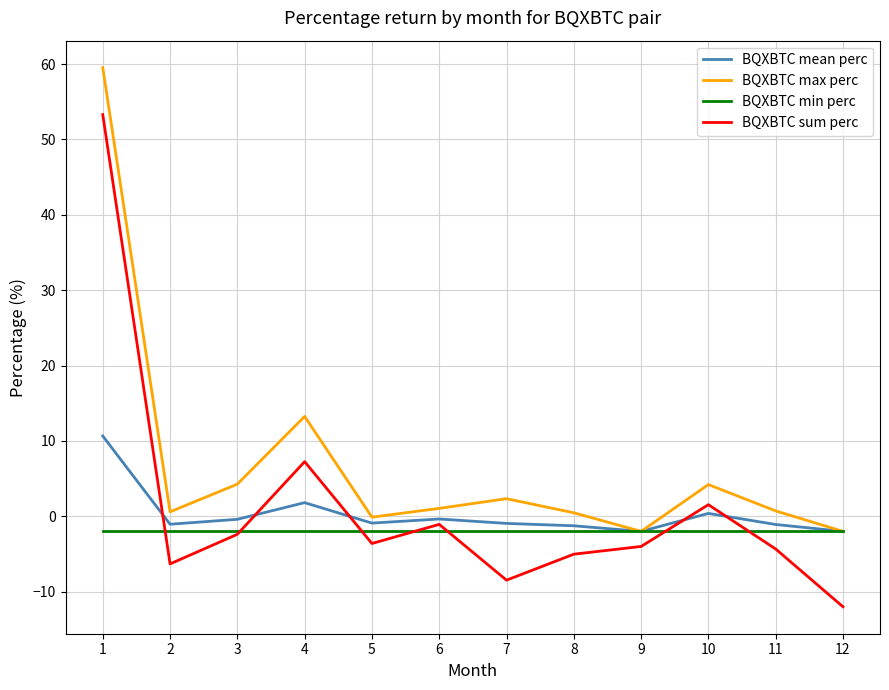

Is the value of BQXBTC sum perc at 11 greater than the value of BQXBTC min perc at 9?

No